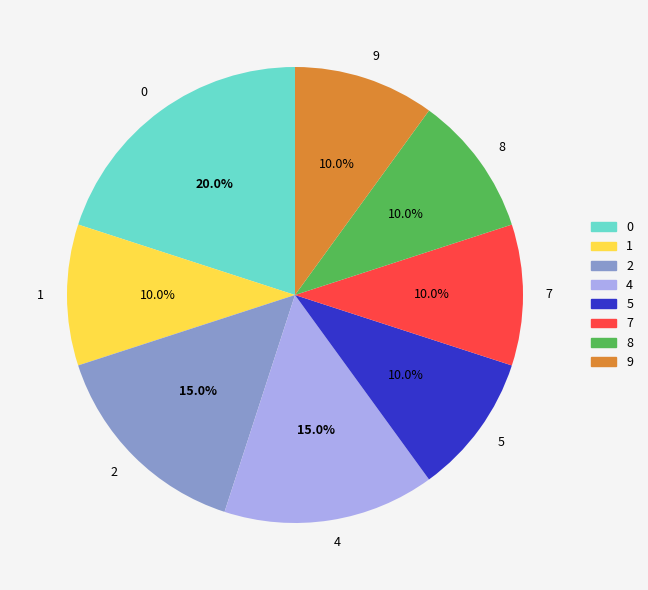

Approximately how many times larger is the value at 7 compared to 9?

1.0